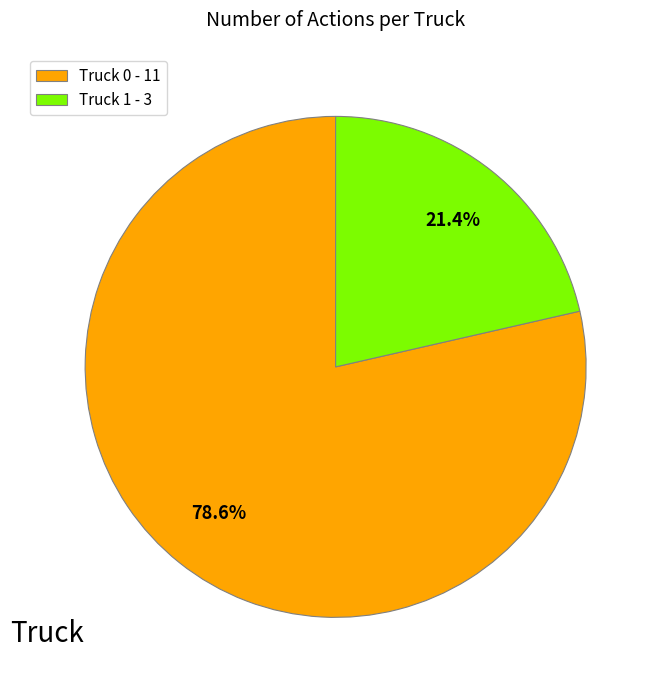

Count the number of slices in the pie.

2